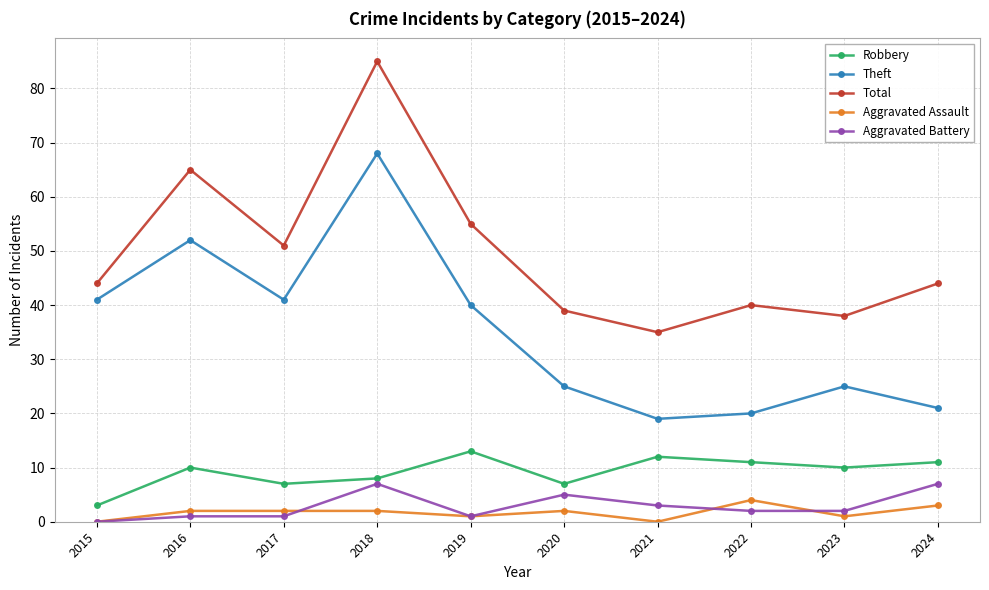

What is the spread (max minus min) of values at 2021?

35